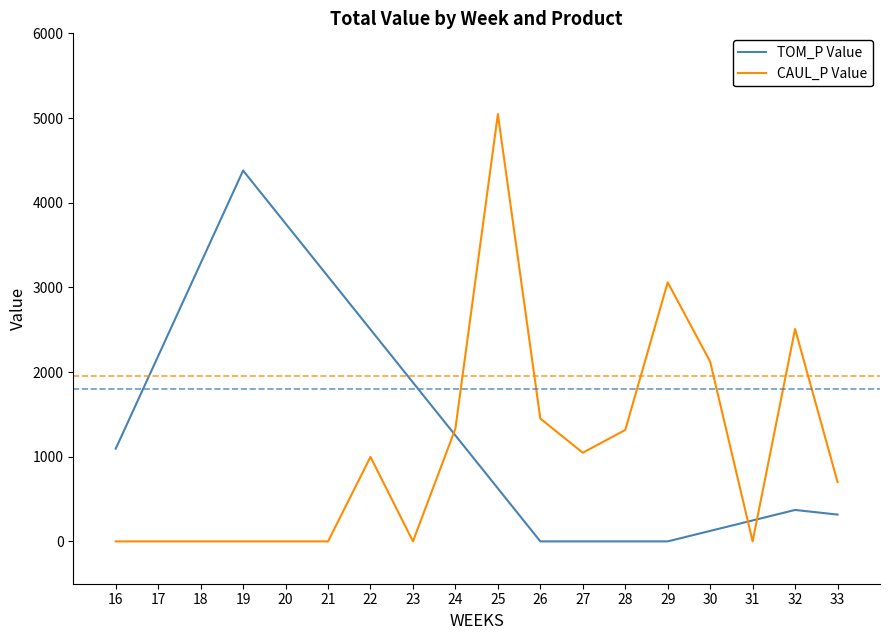

Which series changed the most between 18 and 26?

TOM_P Value